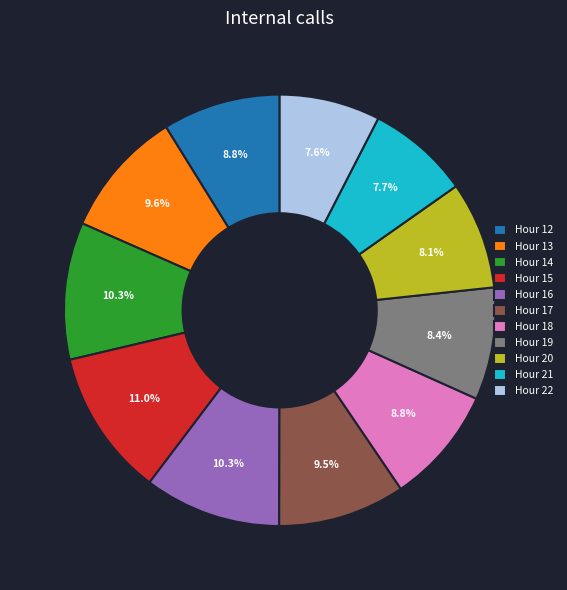

Which category has the biggest portion of the pie?

Hour 15